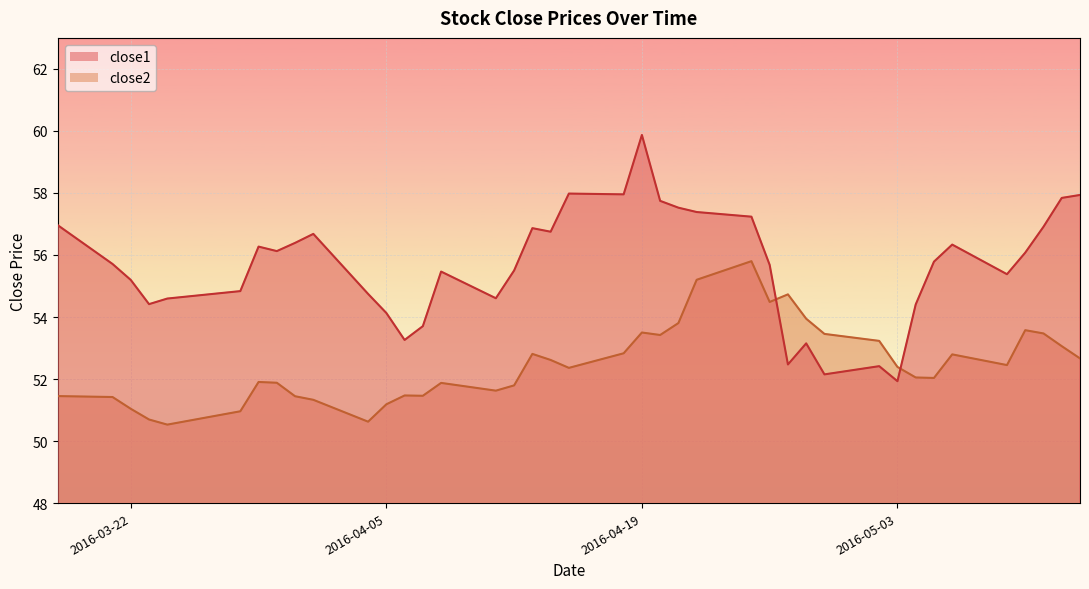

The close2 series shows 20.8 at 2016-04-05. True or false?

False